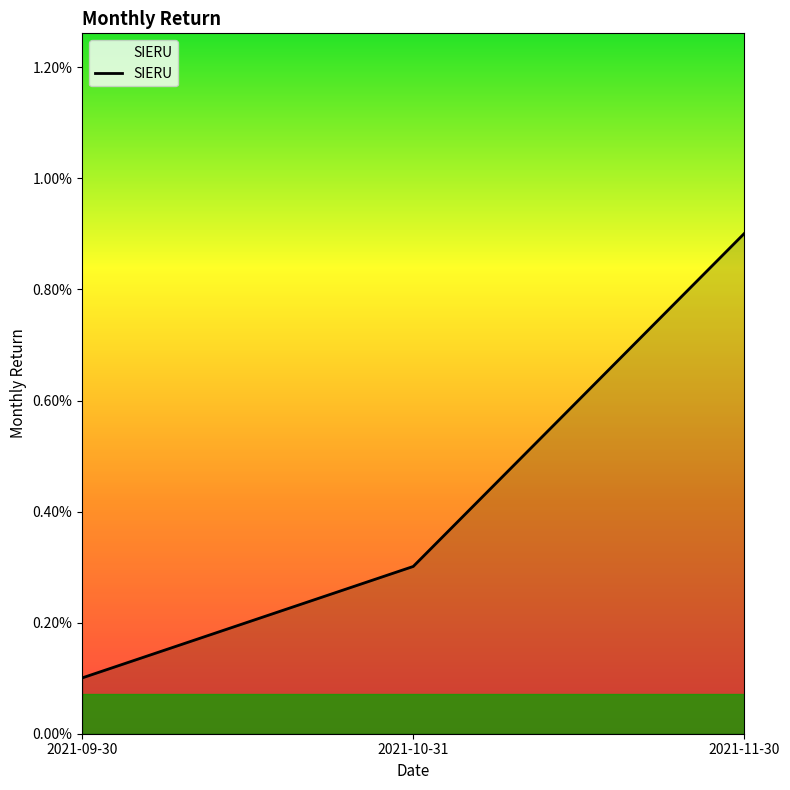

Does the chart display data point markers on the line(s)?

No